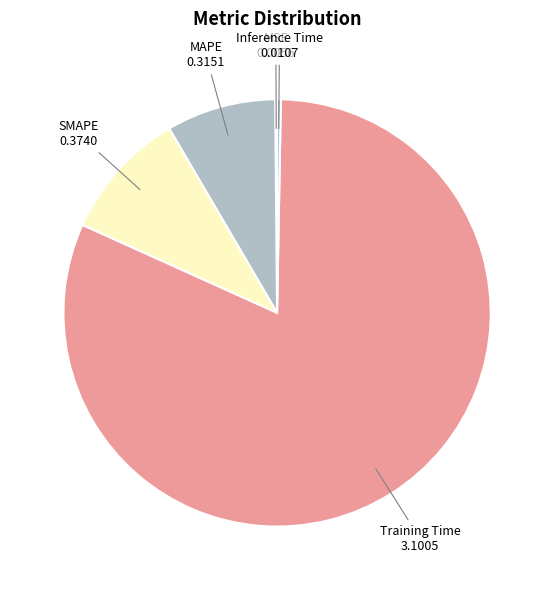

What is the majority slice?

Training Time